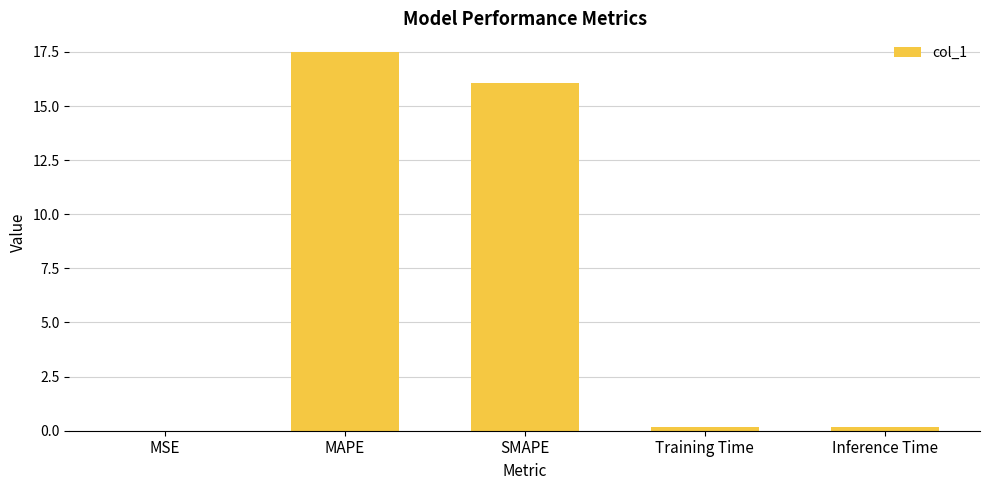

Count the number of categories in the chart.

5